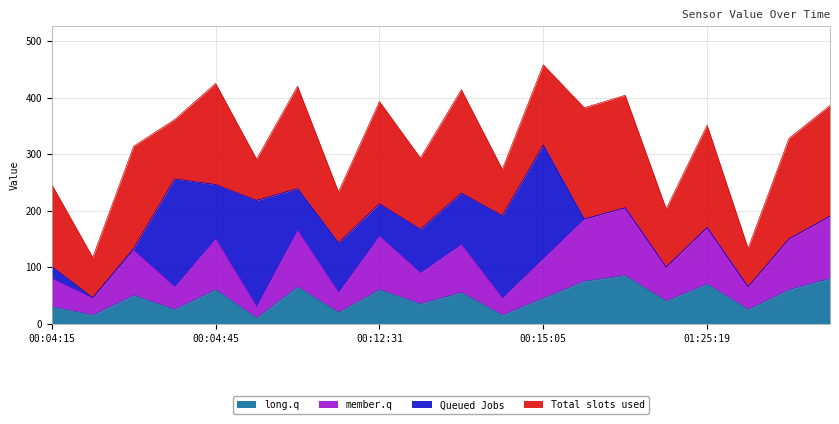

In member.q, how many points are lower than both neighbors (excluding endpoints)?

8